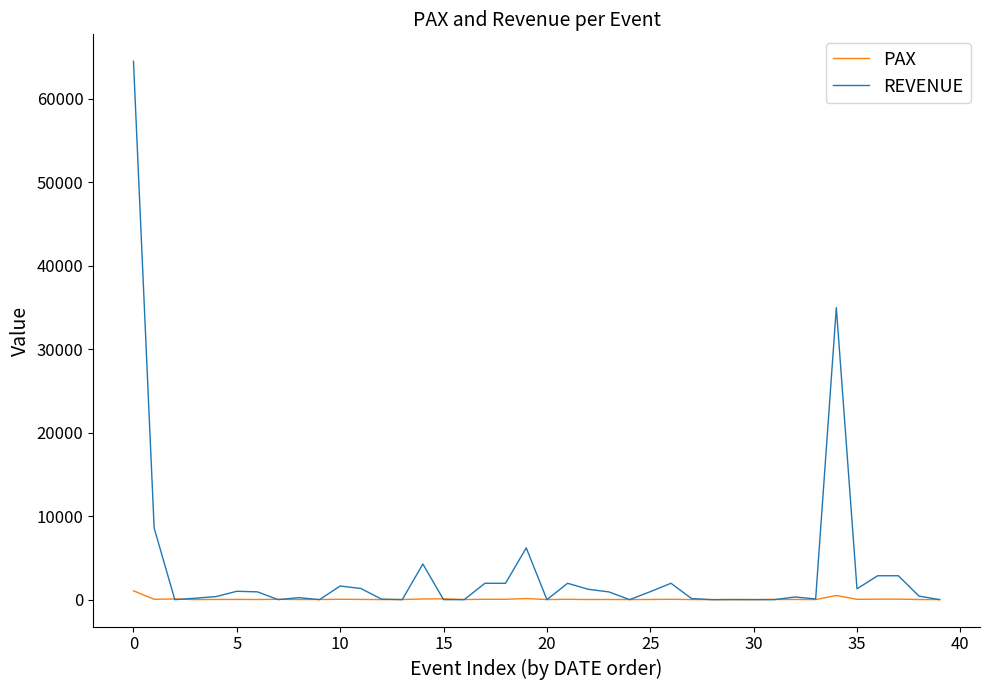

What is the sum of all REVENUE values?

143216.7